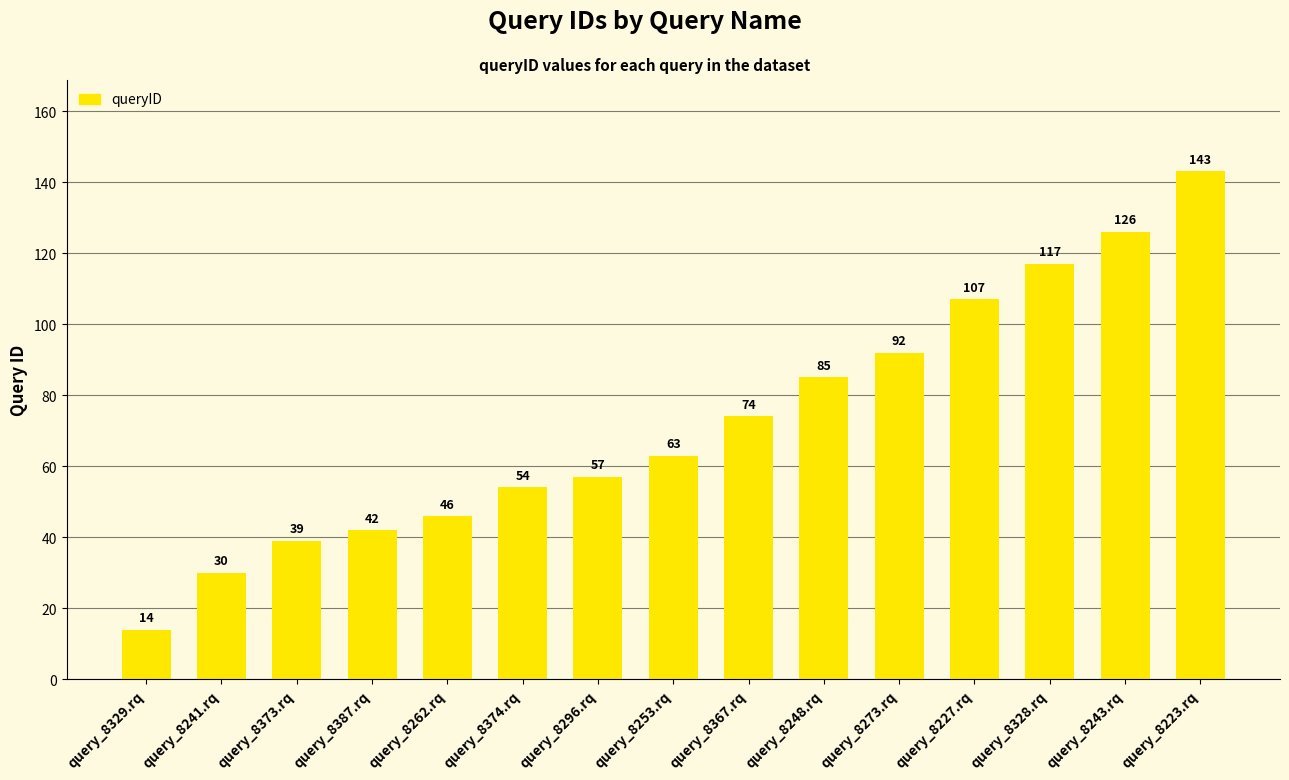

What is the change in value from query_8329.rq to query_8367.rq?

+60